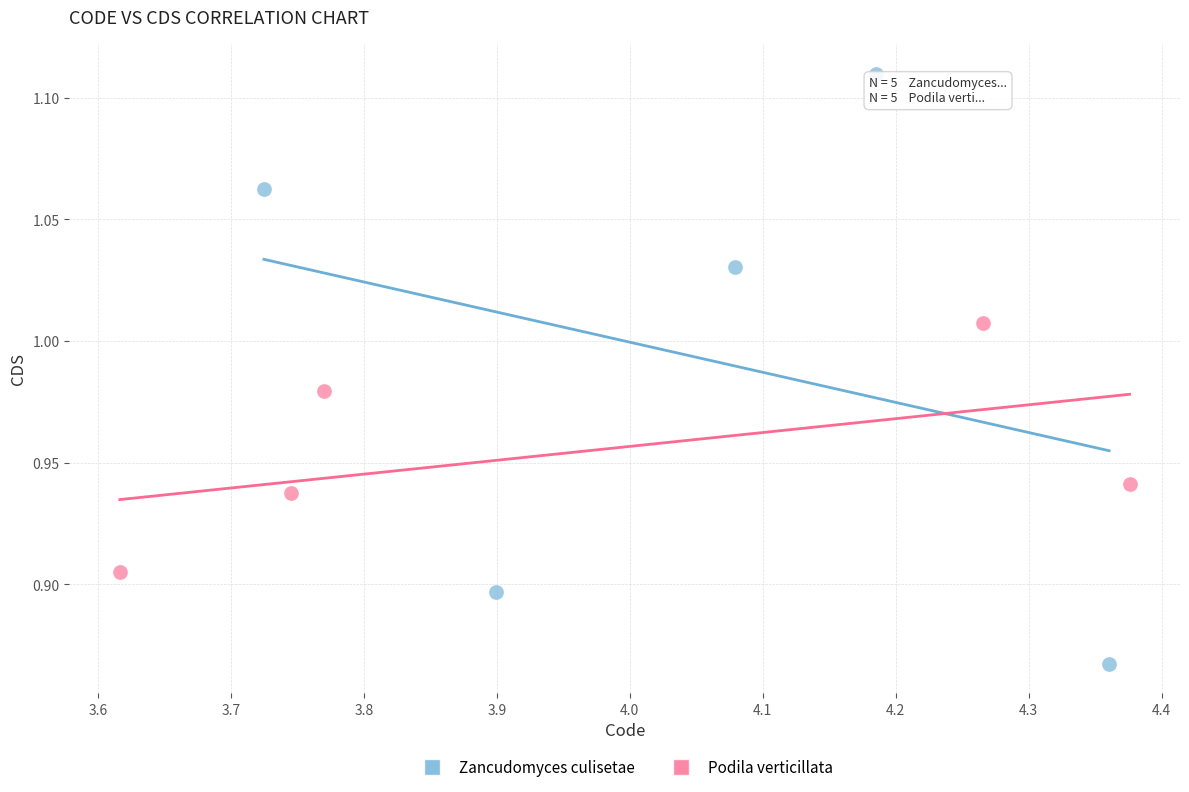

Which series reaches the maximum Y coordinate?

Zancudomyces culisetae